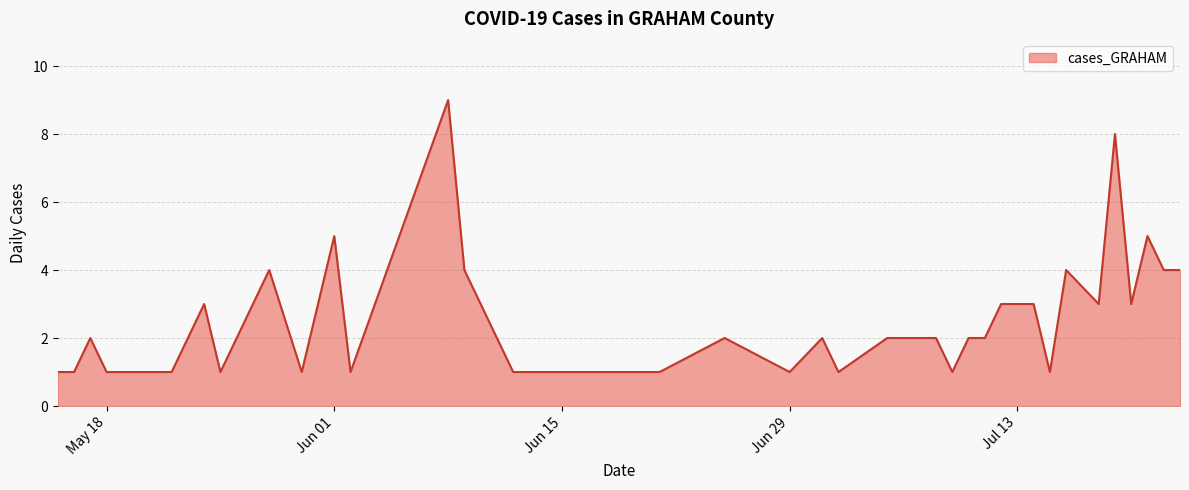

What is the difference between the maximum and minimum values?

8